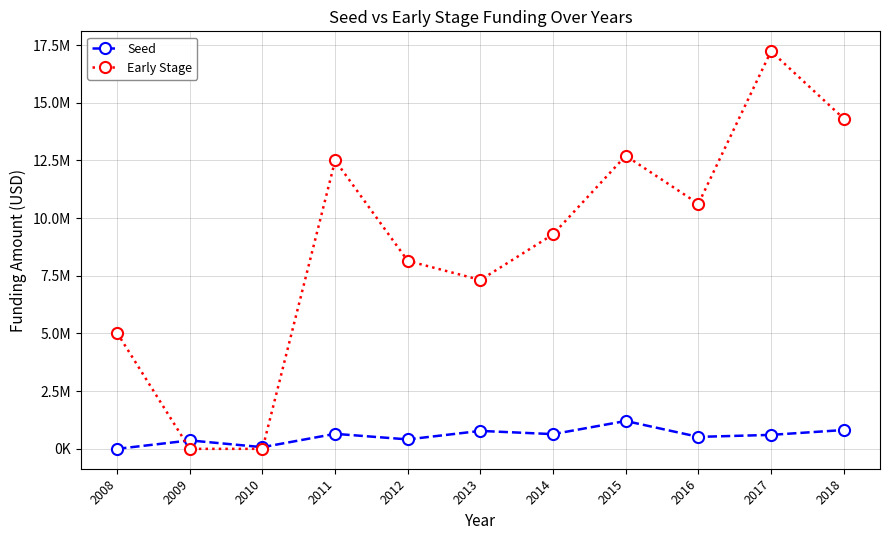

At how many categories does at least one series exceed 11190340?

4